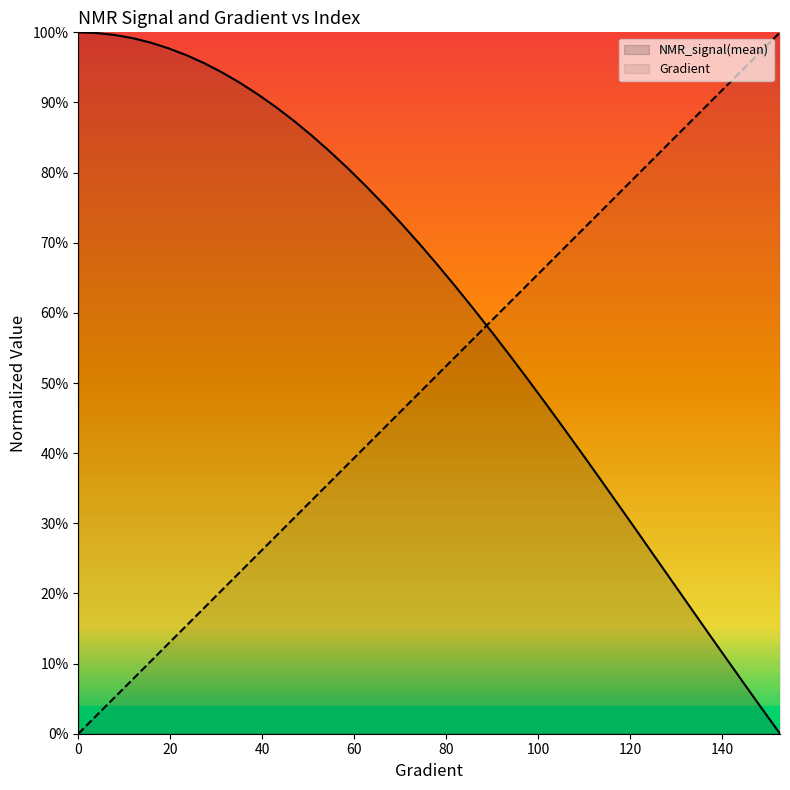

The Gradient series shows 0.9 at 144.81409001956953. True or false?

True